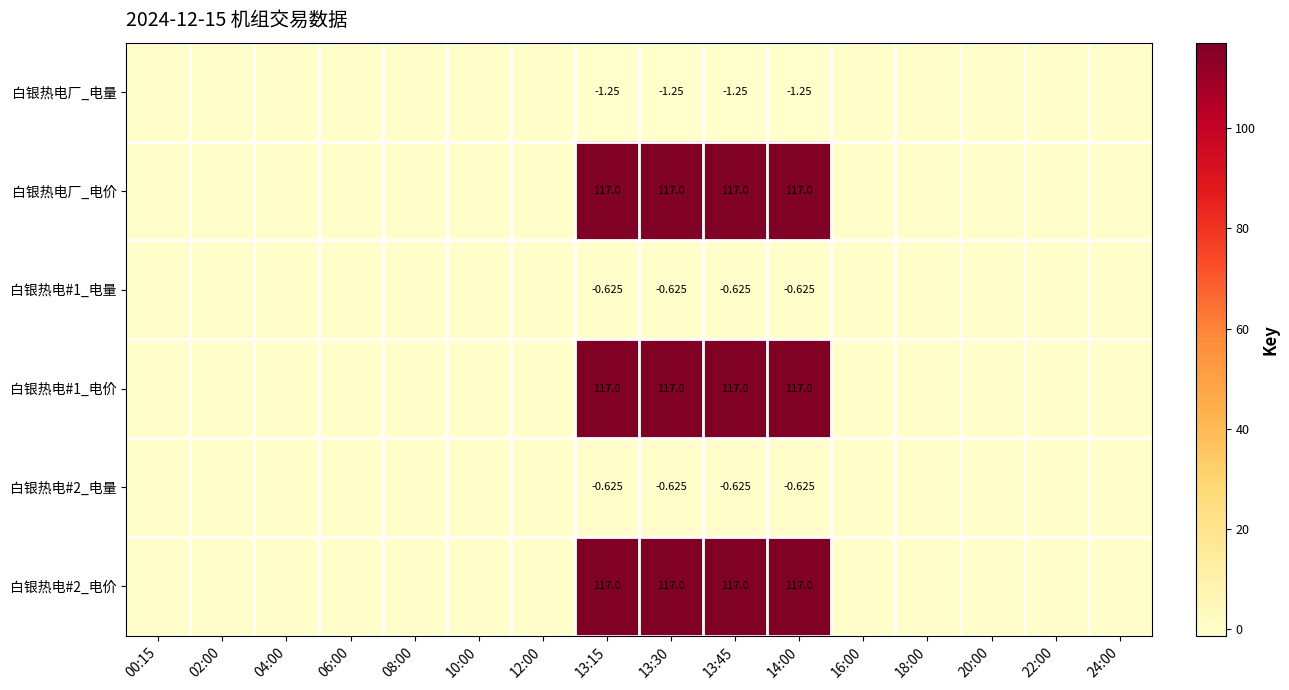

What is the difference between the maximum and second lowest values in the 白银热电厂_电价 series?

117.0